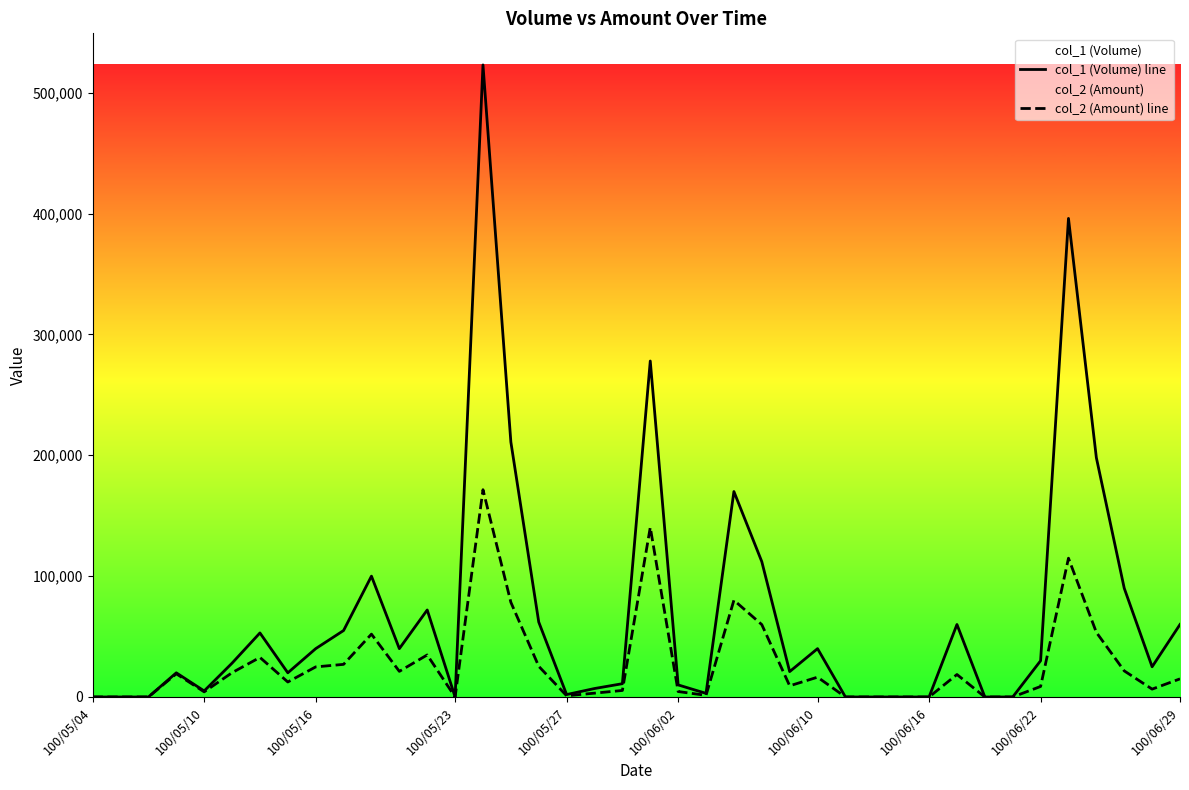

What are all the series names shown in the legend?

col_1 (Volume) line, col_2 (Amount) line